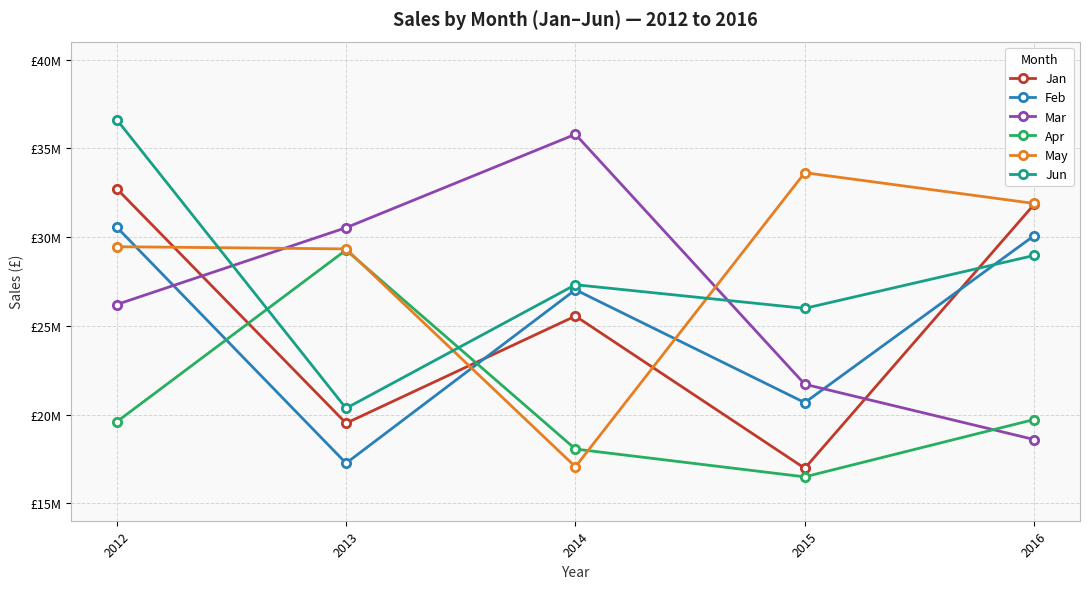

What are all the series names shown in the legend?

Jan, Feb, Mar, Apr, May, Jun